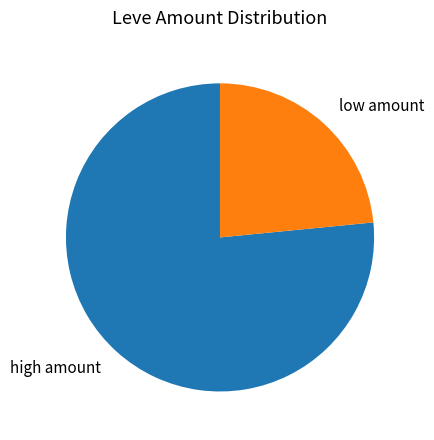

Rank the categories by value from lowest to highest.

low amount, high amount